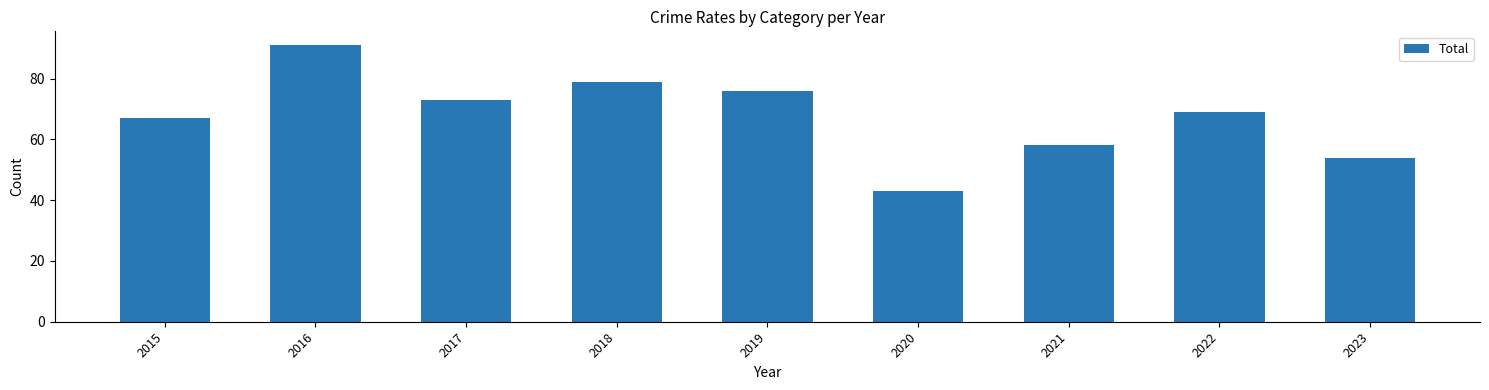

How many bars are there in total?

9